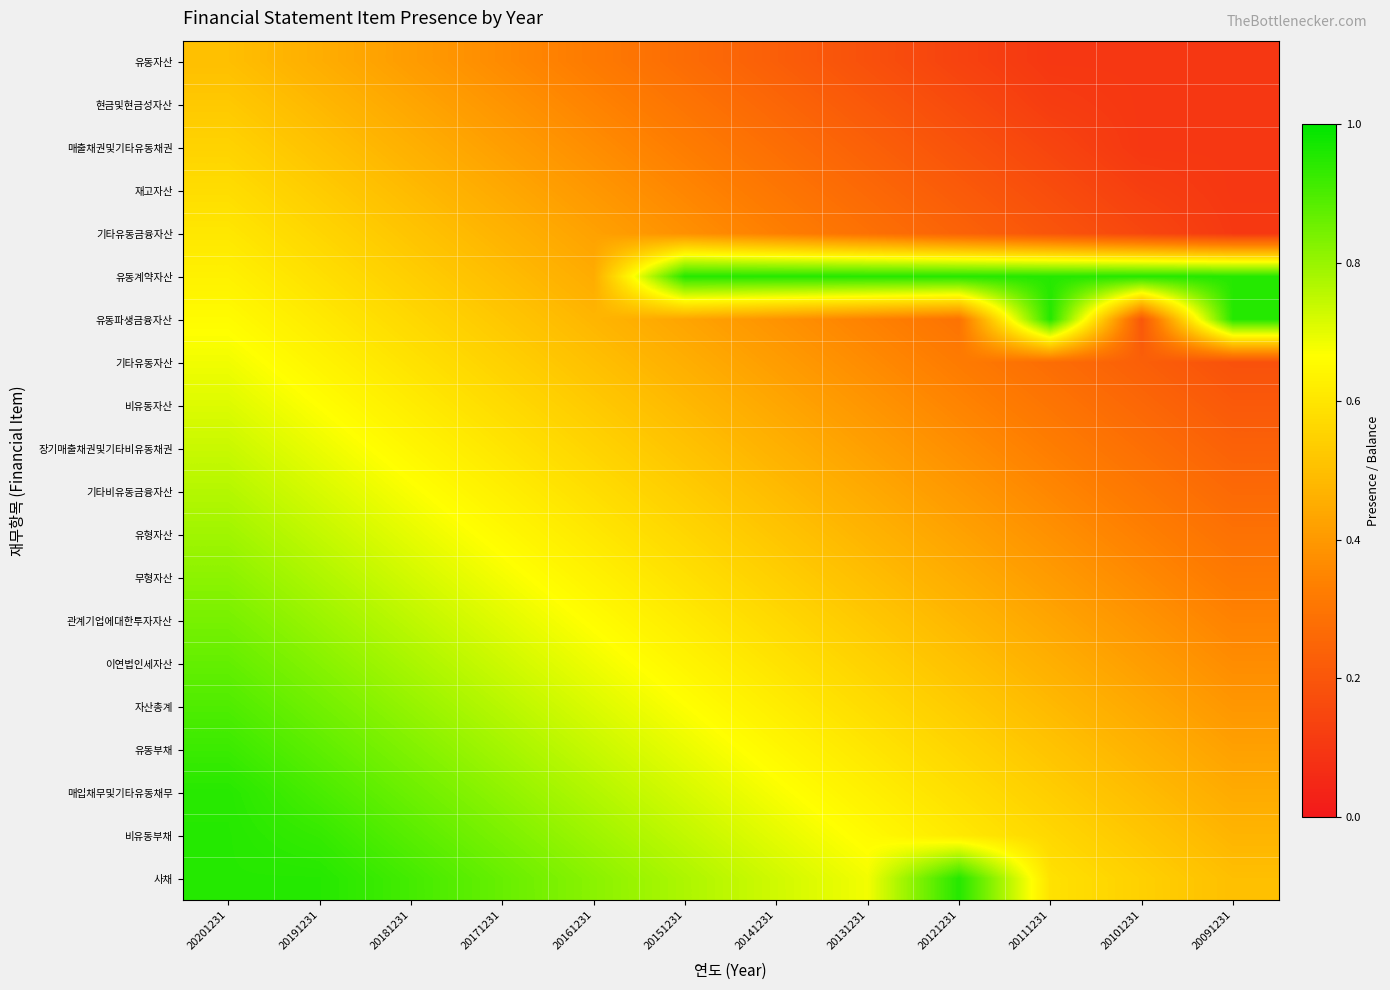

Reading left to right, what are all the values shown in this chart?

유동자산: 20201231=0.5	20191231=0.5	20181231=0.4	20171231=0.4	20161231=0.3	20151231=0.3	20141231=0.2	20131231=0.2	20121231=0.1	20111231=0.1	20101231=0.1	20091231=0.1
현금및현금성자산: 20201231=0.5	20191231=0.5	20181231=0.4	20171231=0.4	20161231=0.3	20151231=0.3	20141231=0.3	20131231=0.2	20121231=0.2	20111231=0.1	20101231=0.1	20091231=0.1
매출채권및기타유동채권: 20201231=0.6	20191231=0.5	20181231=0.5	20171231=0.4	20161231=0.4	20151231=0.3	20141231=0.3	20131231=0.2	20121231=0.2	20111231=0.1	20101231=0.1	20091231=0.1
재고자산: 20201231=0.6	20191231=0.5	20181231=0.5	20171231=0.4	20161231=0.4	20151231=0.4	20141231=0.3	20131231=0.3	20121231=0.2	20111231=0.2	20101231=0.1	20091231=0.1
기타유동금융자산: 20201231=0.6	20191231=0.6	20181231=0.5	20171231=0.5	20161231=0.4	20151231=0.4	20141231=0.3	20131231=0.3	20121231=0.2	20111231=0.2	20101231=0.2	20091231=0.1
유동계약자산: 20201231=0.6	20191231=0.6	20181231=0.5	20171231=0.5	20161231=0.4	20151231=0.9	20141231=0.9	20131231=0.9	20121231=0.9	20111231=0.9	20101231=0.9	20091231=0.9
유동파생금융자산: 20201231=0.7	20191231=0.6	20181231=0.6	20171231=0.5	20161231=0.5	20151231=0.4	20141231=0.4	20131231=0.3	20121231=0.3	20111231=0.9	20101231=0.2	20091231=0.9
기타유동자산: 20201231=0.7	20191231=0.6	20181231=0.6	20171231=0.5	20161231=0.5	20151231=0.5	20141231=0.4	20131231=0.4	20121231=0.3	20111231=0.3	20101231=0.2	20091231=0.2
비유동자산: 20201231=0.7	20191231=0.7	20181231=0.6	20171231=0.6	20161231=0.5	20151231=0.5	20141231=0.4	20131231=0.4	20121231=0.3	20111231=0.3	20101231=0.3	20091231=0.2
장기매출채권및기타비유동채권: 20201231=0.7	20191231=0.7	20181231=0.6	20171231=0.6	20161231=0.6	20151231=0.5	20141231=0.5	20131231=0.4	20121231=0.4	20111231=0.3	20101231=0.3	20091231=0.2
기타비유동금융자산: 20201231=0.8	20191231=0.7	20181231=0.7	20171231=0.6	20161231=0.6	20151231=0.5	20141231=0.5	20131231=0.4	20121231=0.4	20111231=0.4	20101231=0.3	20091231=0.3
유형자산: 20201231=0.8	20191231=0.7	20181231=0.7	20171231=0.7	20161231=0.6	20151231=0.6	20141231=0.5	20131231=0.5	20121231=0.4	20111231=0.4	20101231=0.3	20091231=0.3
무형자산: 20201231=0.8	20191231=0.8	20181231=0.7	20171231=0.7	20161231=0.6	20151231=0.6	20141231=0.5	20131231=0.5	20121231=0.5	20111231=0.4	20101231=0.4	20091231=0.3
관계기업에대한투자자산: 20201231=0.8	20191231=0.8	20181231=0.8	20171231=0.7	20161231=0.7	20151231=0.6	20141231=0.6	20131231=0.5	20121231=0.5	20111231=0.4	20101231=0.4	20091231=0.3
이연법인세자산: 20201231=0.9	20191231=0.8	20181231=0.8	20171231=0.7	20161231=0.7	20151231=0.6	20141231=0.6	20131231=0.6	20121231=0.5	20111231=0.5	20101231=0.4	20091231=0.4
자산총계: 20201231=0.9	20191231=0.8	20181231=0.8	20171231=0.8	20161231=0.7	20151231=0.7	20141231=0.6	20131231=0.6	20121231=0.5	20111231=0.5	20101231=0.4	20091231=0.4
유동부채: 20201231=0.9	20191231=0.9	20181231=0.8	20171231=0.8	20161231=0.7	20151231=0.7	20141231=0.6	20131231=0.6	20121231=0.6	20111231=0.5	20101231=0.5	20091231=0.4
매입채무및기타유동채무: 20201231=0.9	20191231=0.9	20181231=0.9	20171231=0.8	20161231=0.8	20151231=0.7	20141231=0.7	20131231=0.6	20121231=0.6	20111231=0.5	20101231=0.5	20091231=0.4
비유동부채: 20201231=0.9	20191231=0.9	20181231=0.9	20171231=0.8	20161231=0.8	20151231=0.7	20141231=0.7	20131231=0.7	20121231=0.6	20111231=0.6	20101231=0.5	20091231=0.5
사채: 20201231=0.9	20191231=0.9	20181231=0.9	20171231=0.9	20161231=0.8	20151231=0.8	20141231=0.7	20131231=0.7	20121231=0.9	20111231=0.6	20101231=0.5	20091231=0.5